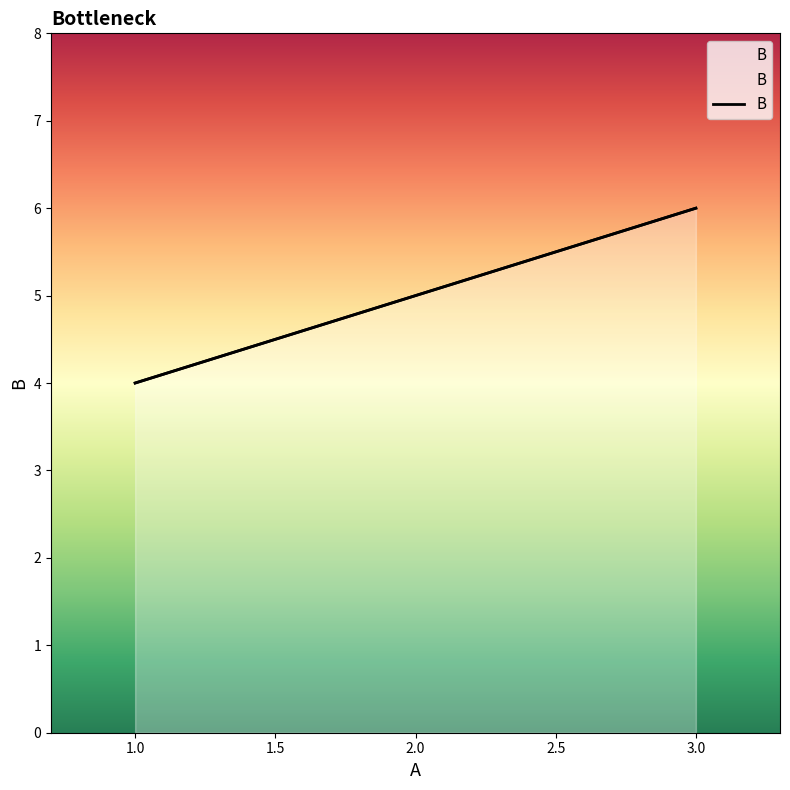

How many lines are shown in the chart?

1